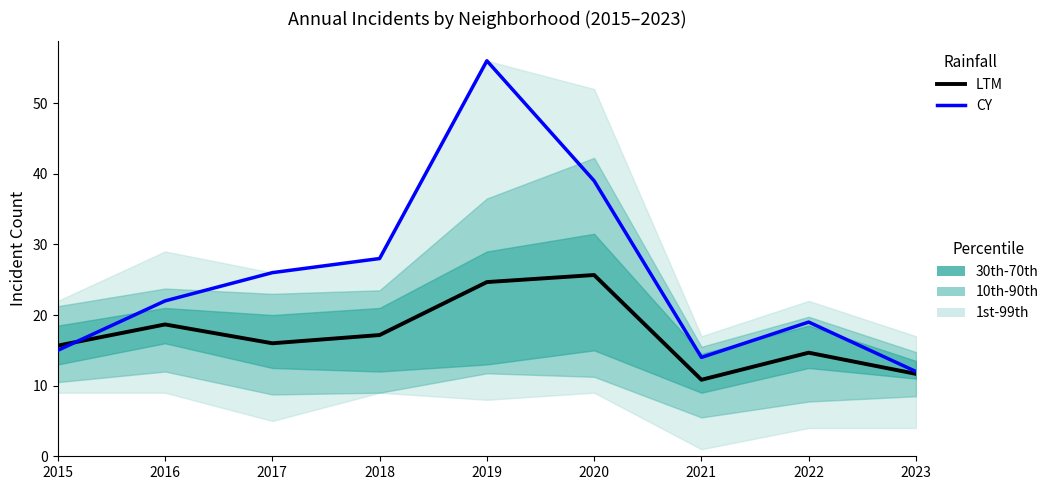

Rank the categories by CY value from highest to lowest.

2019, 2020, 2018, 2017, 2016, 2022, 2015, 2021, 2023